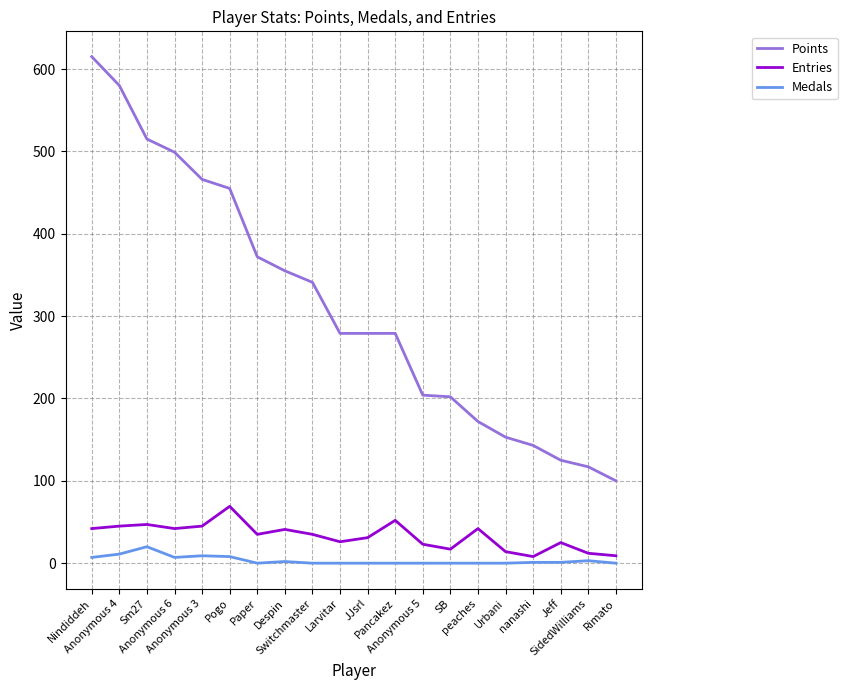

True or false: Entries and Points cross at least once.

False